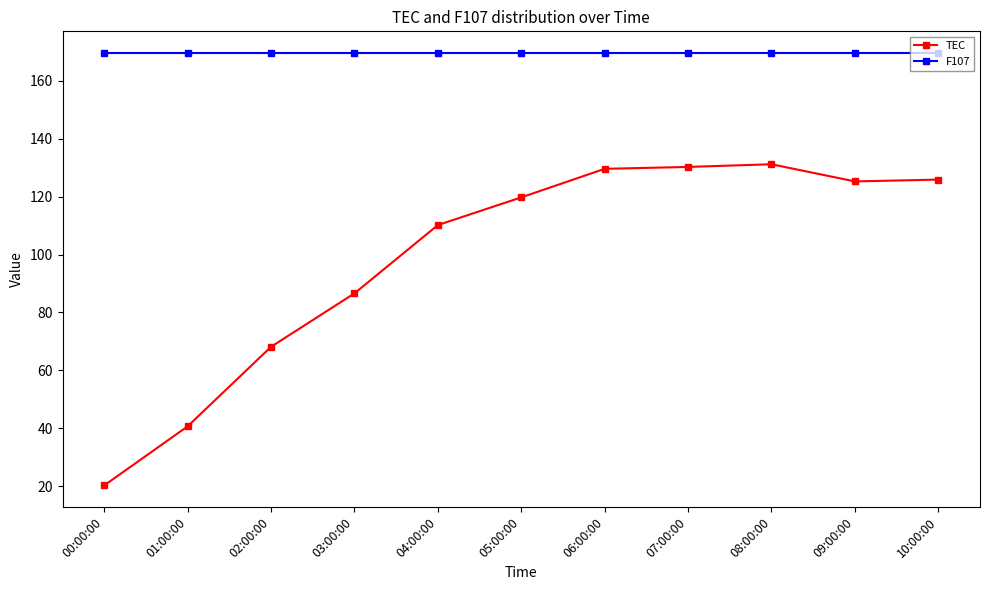

Rank the series by their average value, from lowest to highest.

TEC, F107